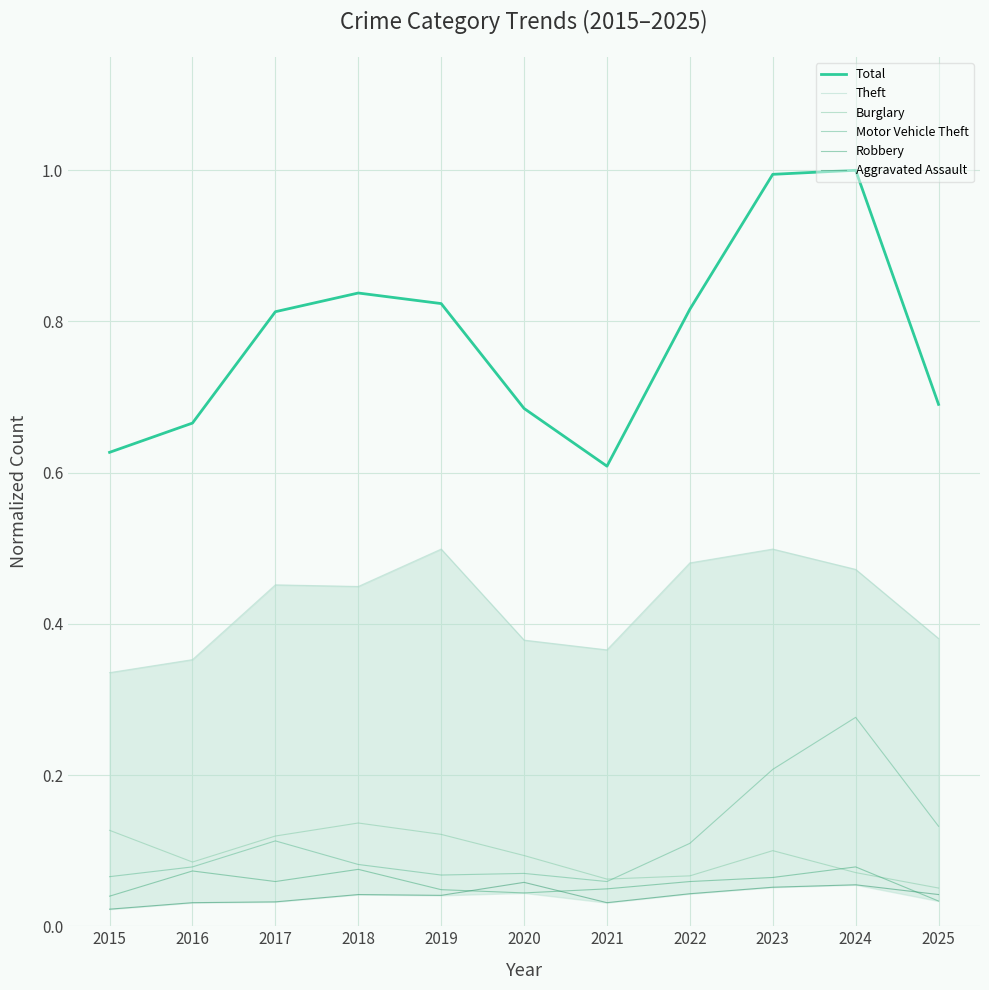

Which series has the widest spread of values?

Total